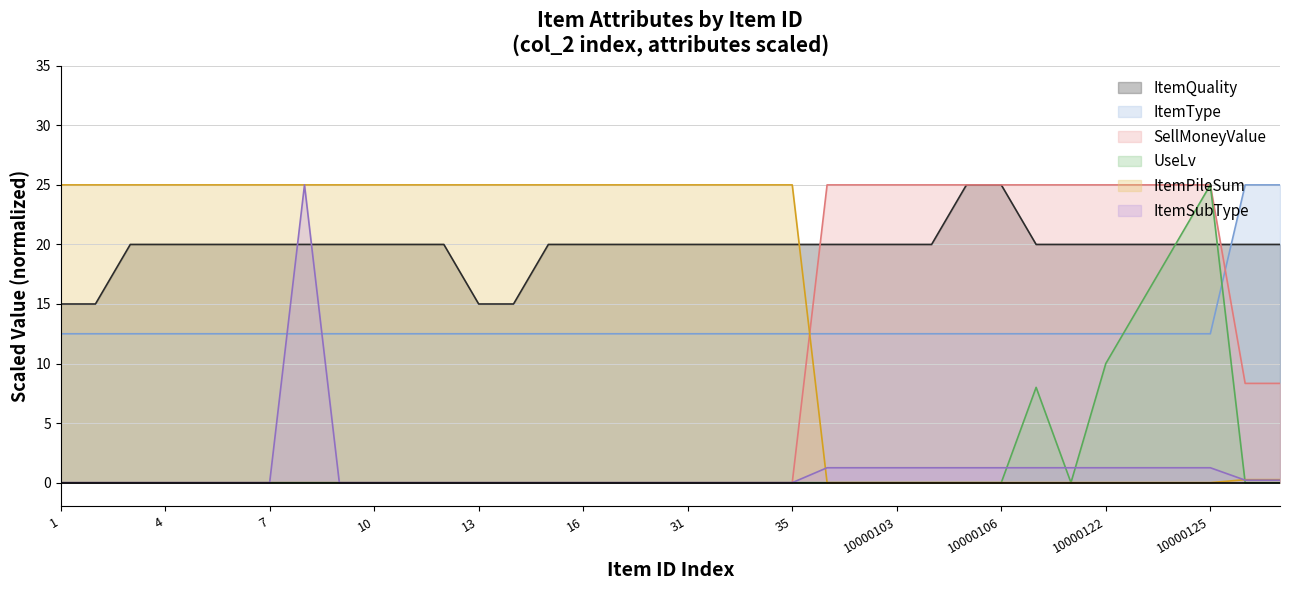

What are all the series names shown in the legend?

ItemQuality, ItemType, SellMoneyValue, UseLv, ItemPileSum, ItemSubType